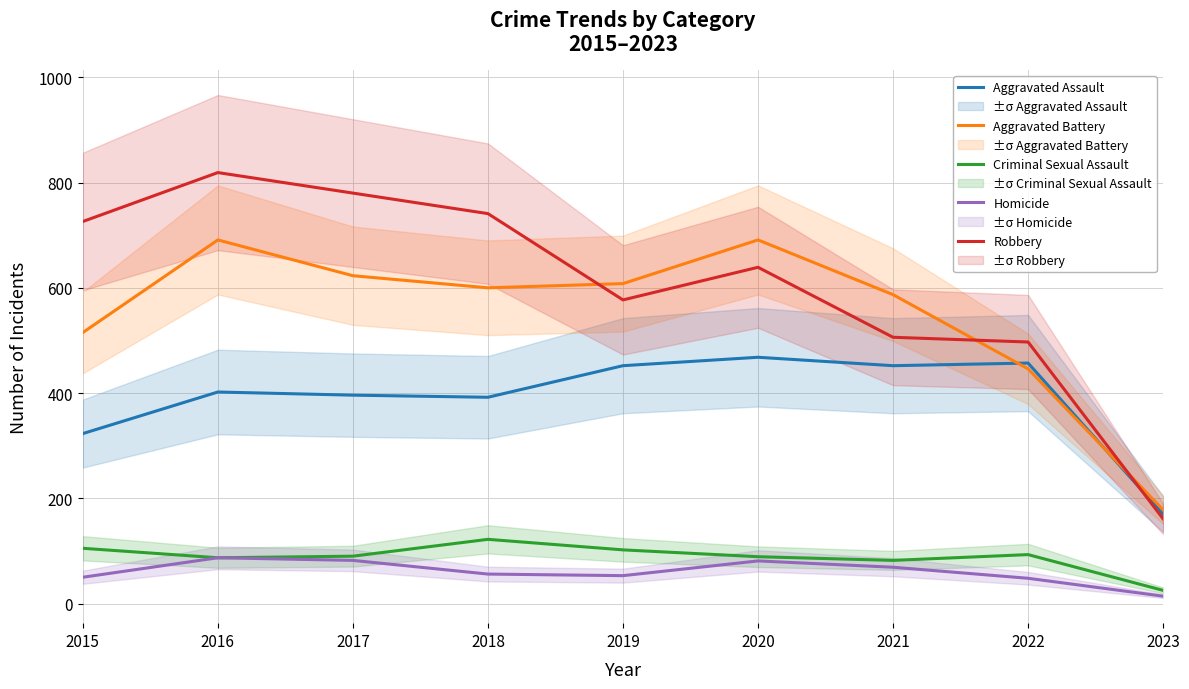

Reading left to right, what are all the values shown in this chart?

Aggravated Assault: 323	402	396	392	452	468	452	457	170
Aggravated Battery: 515	691	623	600	608	691	587	446	178
Criminal Sexual Assault: 105	87	90	122	102	89	82	93	25
Homicide: 50	87	82	56	53	81	69	48	14
Robbery: 726	819	780	741	577	639	506	497	161